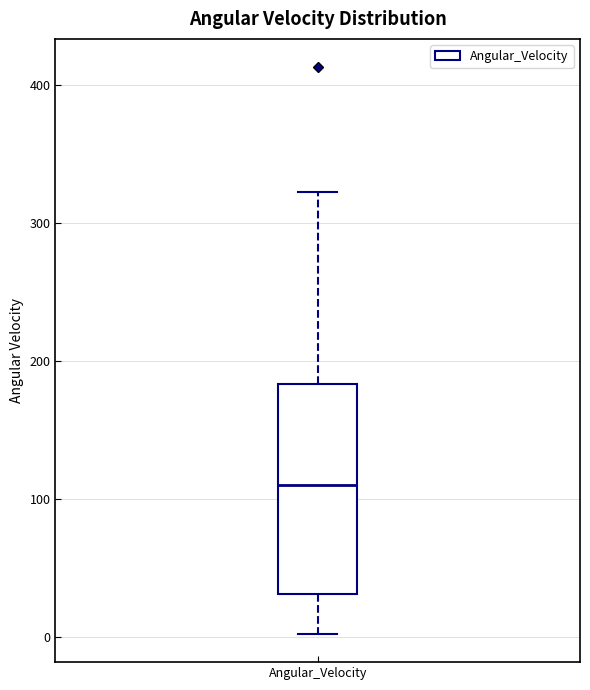

Transcribe this box plot: give where the median line is, the range the box spans, and where the two whiskers end, as read against the y-axis. The values are not printed on the chart, so give them approximately, as read against the axis.

median 110, box 30 to 180, whiskers 0 to 320